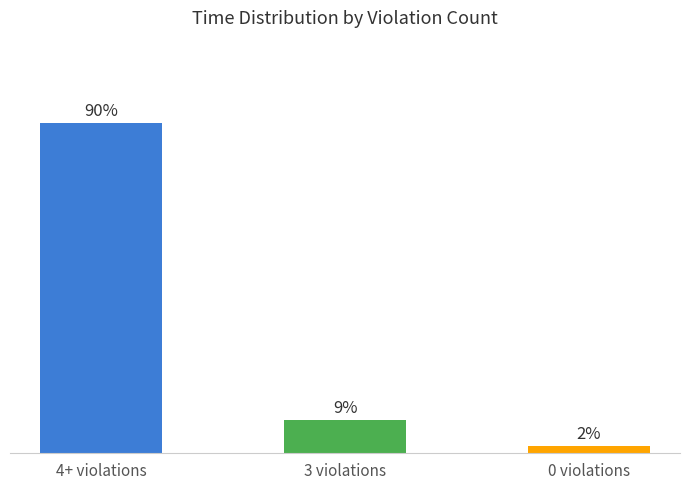

At which label does the data first exceed 9?

4+ violations